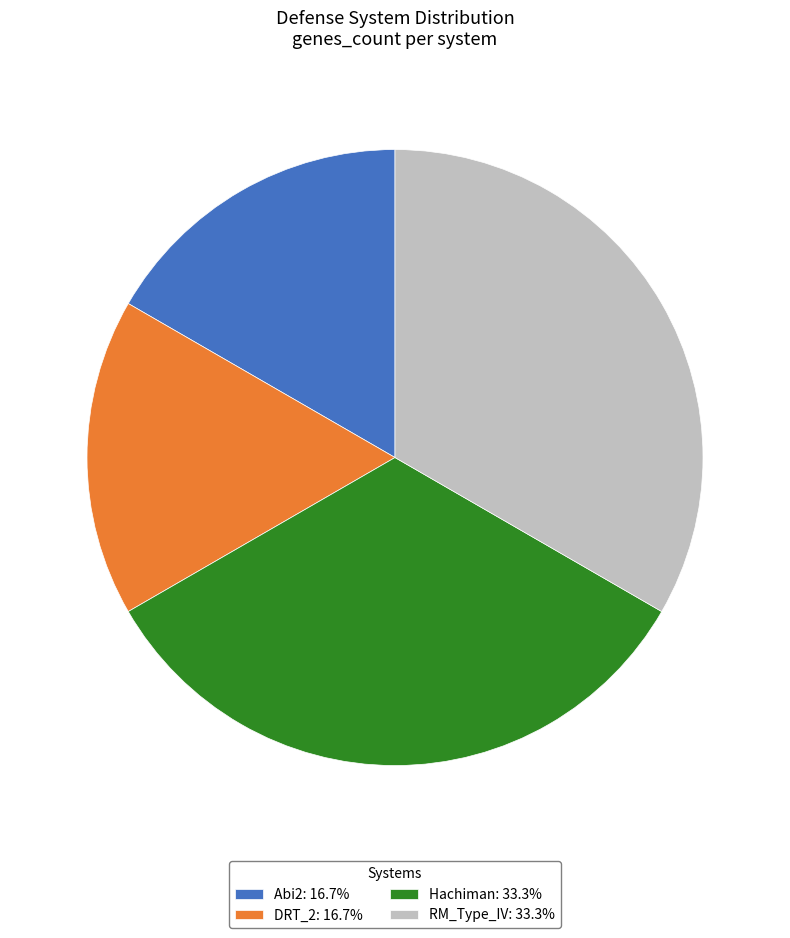

Do DRT_2: 16.7% and Abi2: 16.7% together represent more than half of the pie?

No